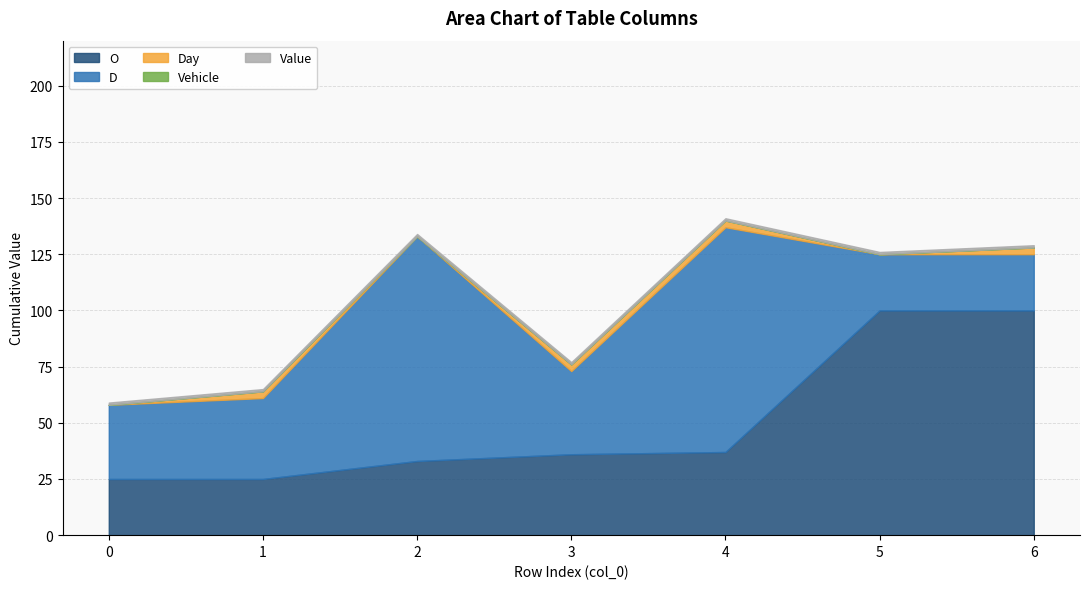

Which series has the largest range (max minus min)?

O